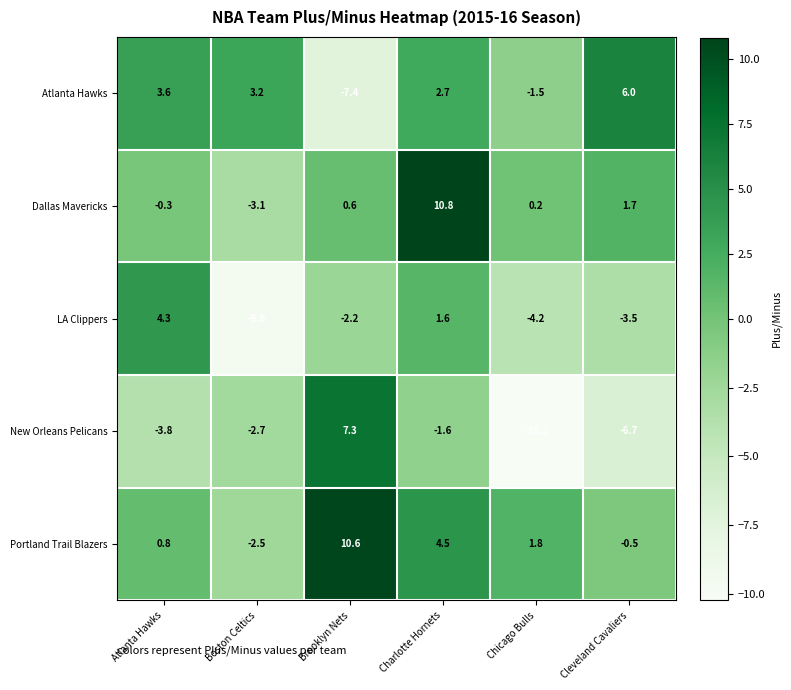

What is the spread (max minus min) of values at Atlanta Hawks?

8.1